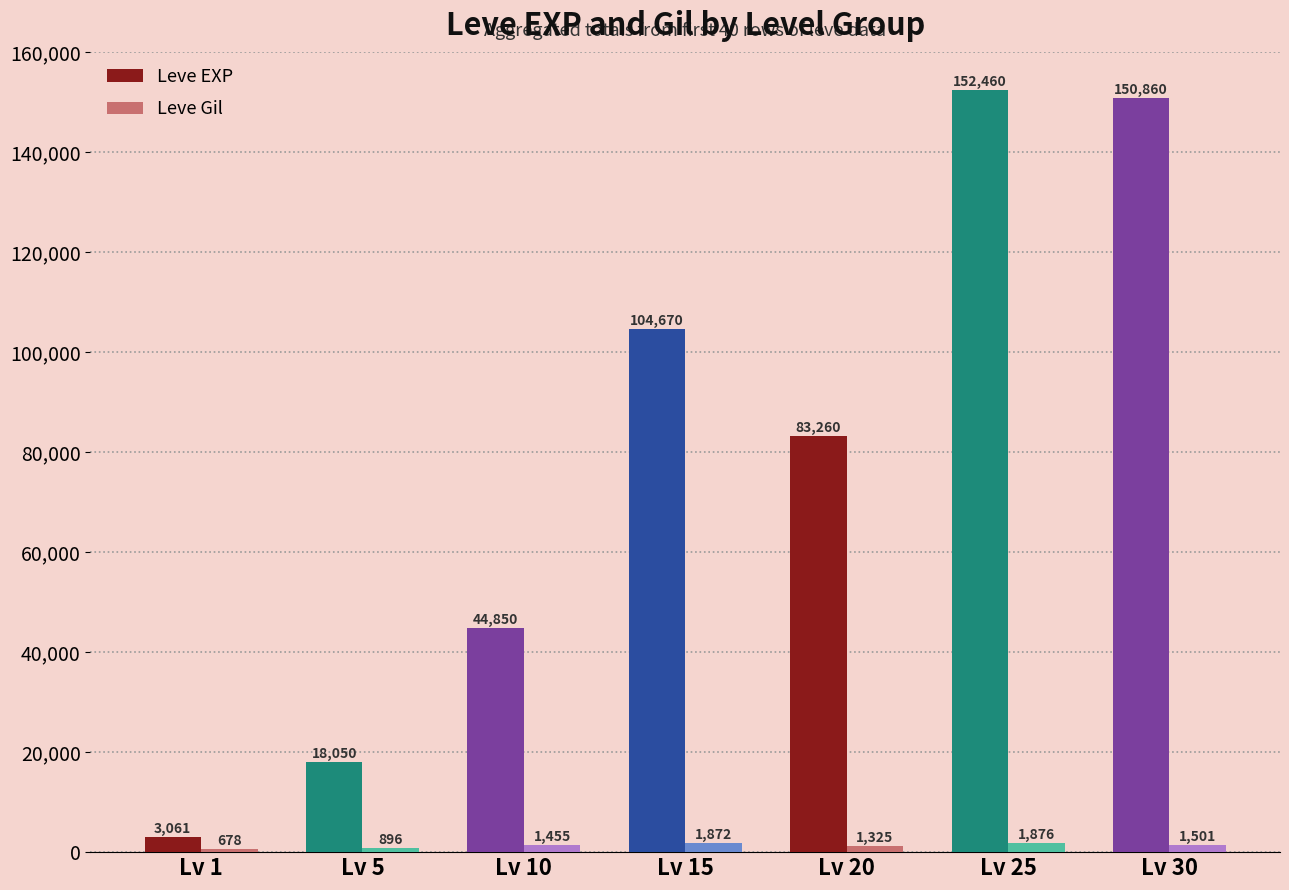

Where is Leve EXP nearest to the value 77760?

Lv 20